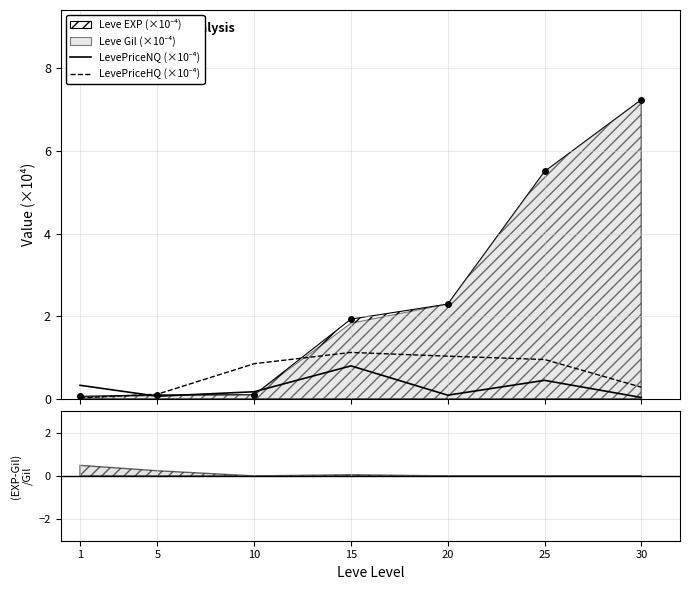

At how many categories does at least one series exceed 0?

7